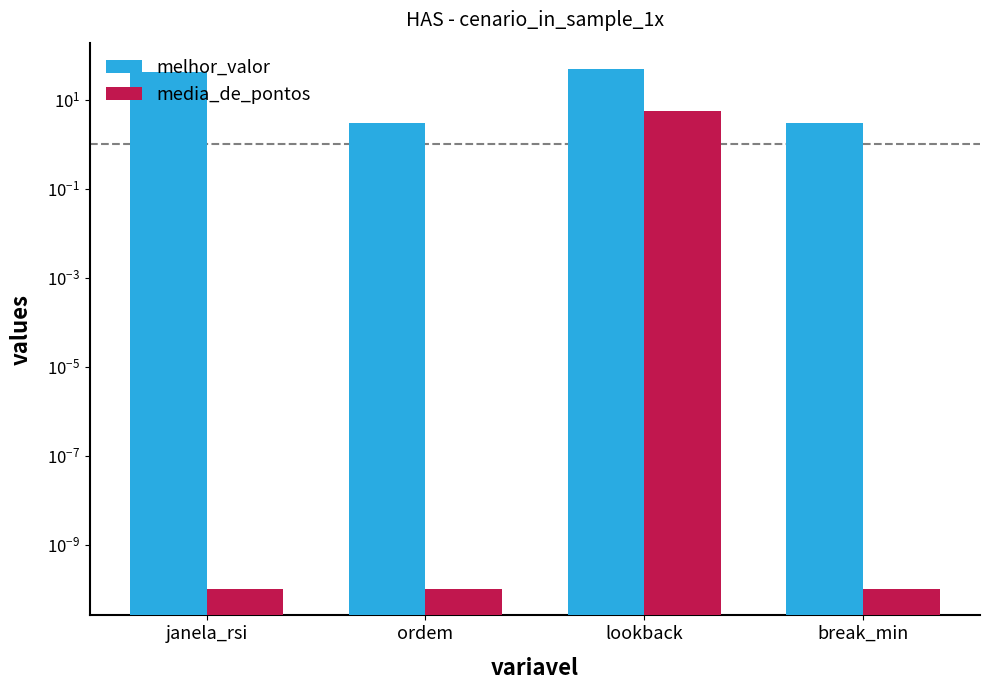

What is the spread (max minus min) of values at ordem?

3.0